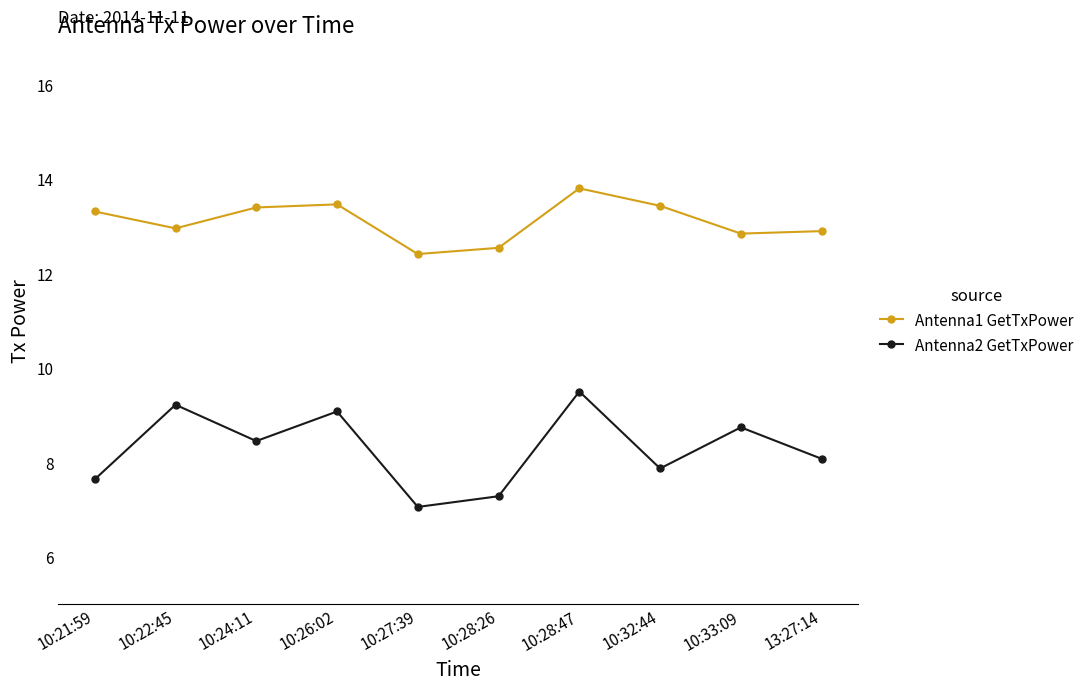

The value of Antenna1 GetTxPower at 10:33:09 is 18.8. True or false?

False